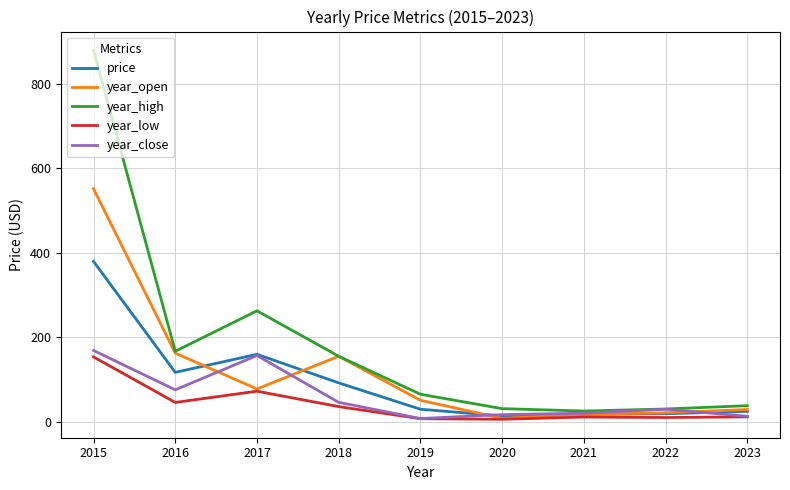

What value does the year_close series have at 2018?

45.5